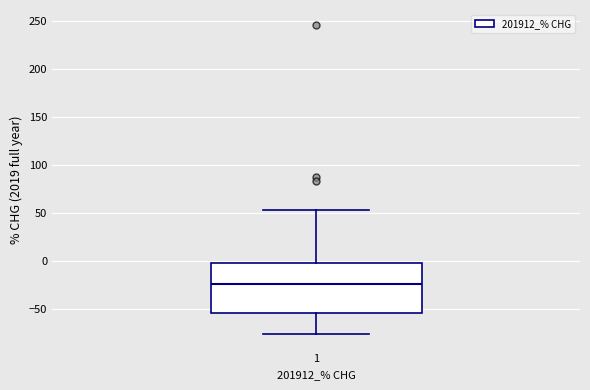

Transcribe this box plot: give where the median line is, the range the box spans, and where the two whiskers end, as read against the y-axis. The values are not printed on the chart, so give them approximately, as read against the axis.

median -25, box -55 to 0, whiskers -75 to 50